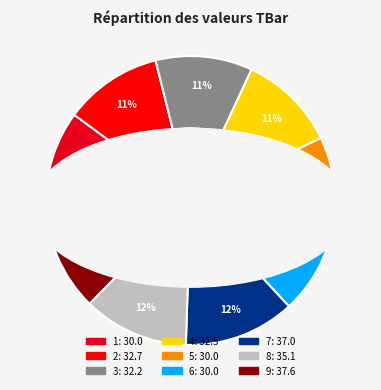

Count the number of slices in the pie.

9